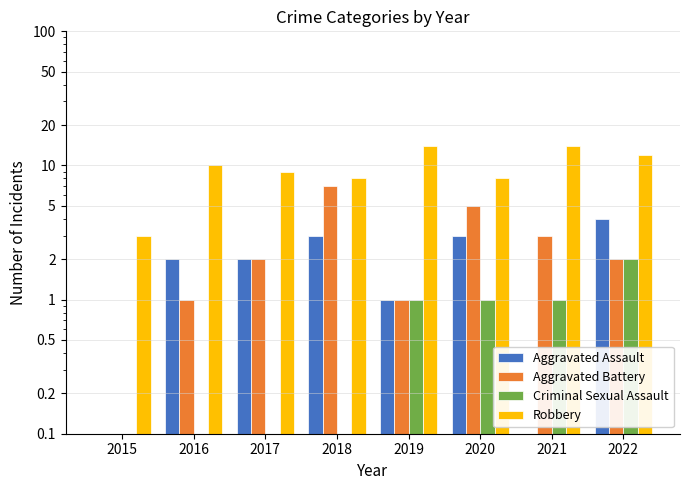

The Aggravated Battery series shows 1 at 2019. True or false?

False